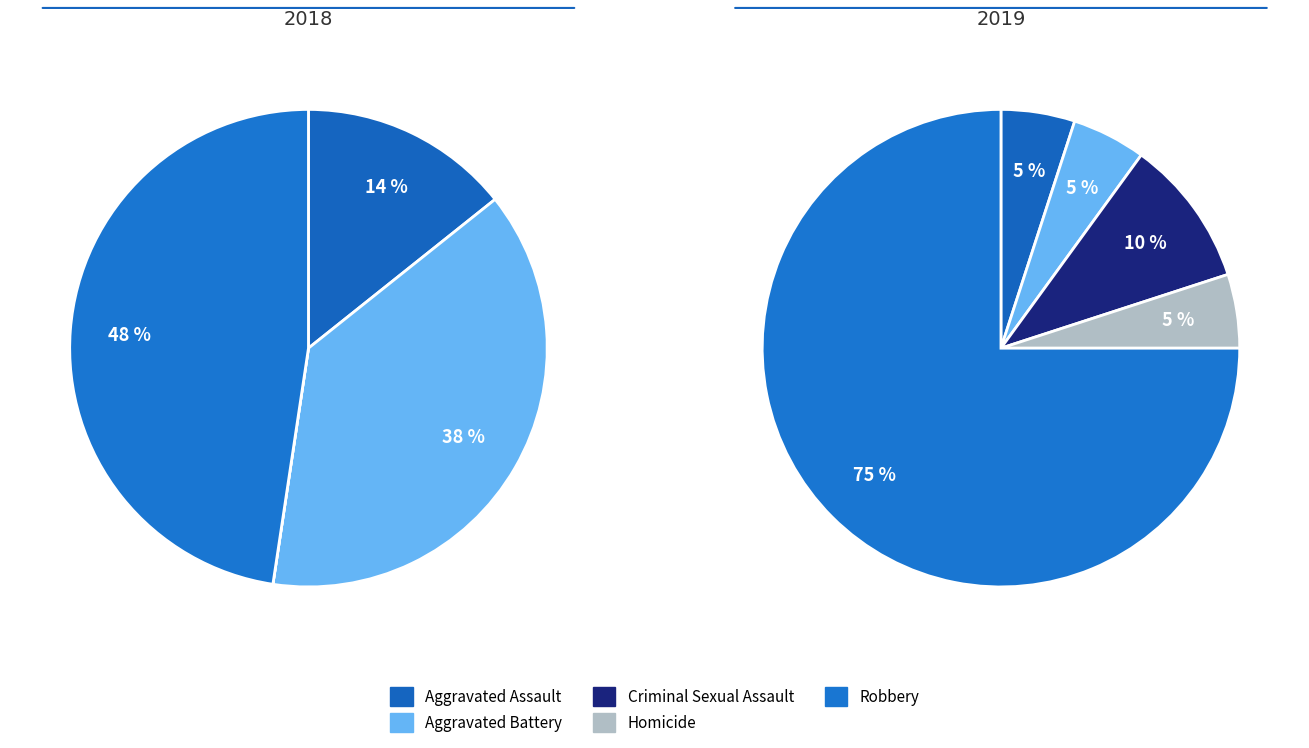

How many segments does this pie chart have?

5